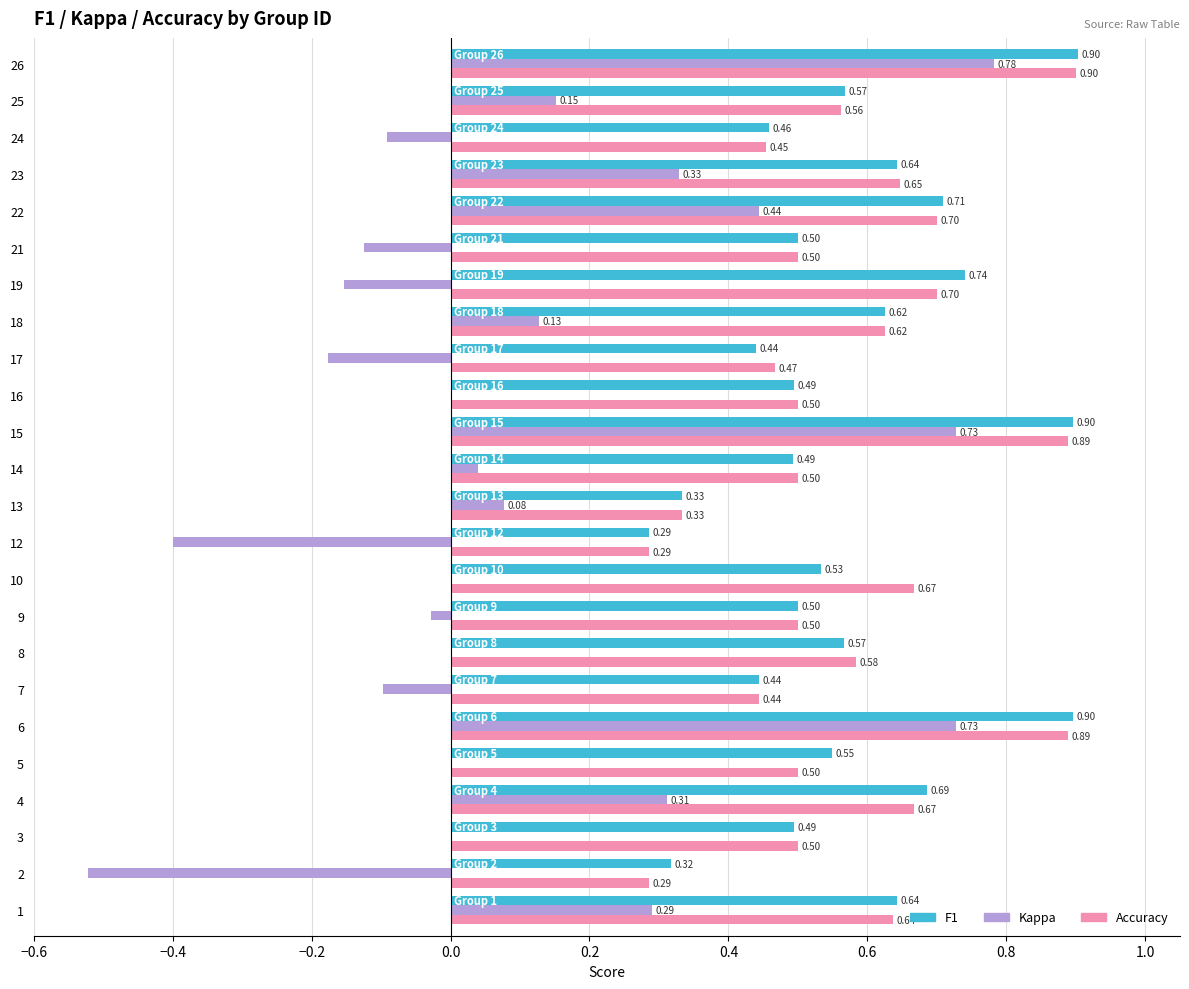

What is the total value across all series at 18?

1.4